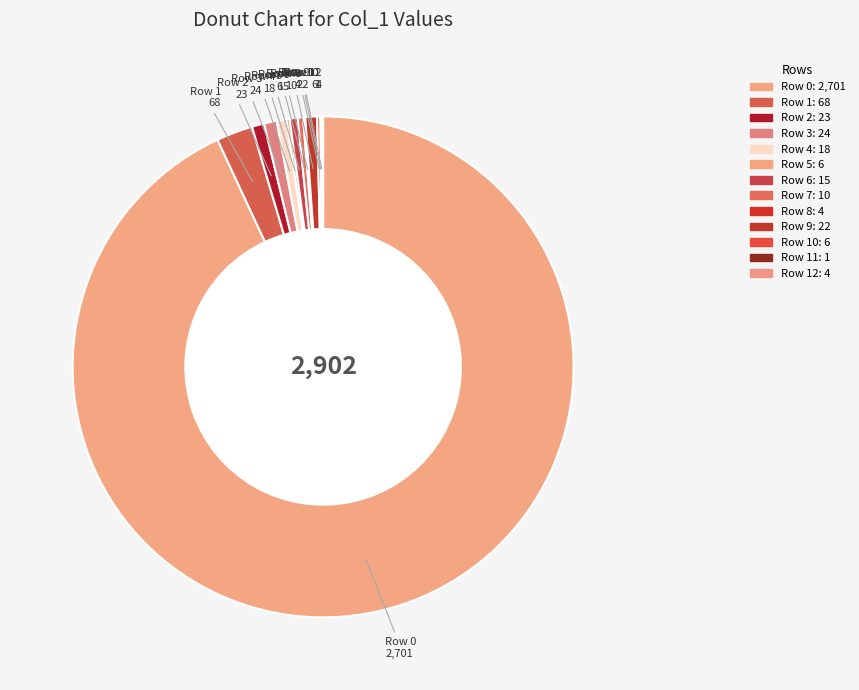

Which slice is the largest?

Row 0